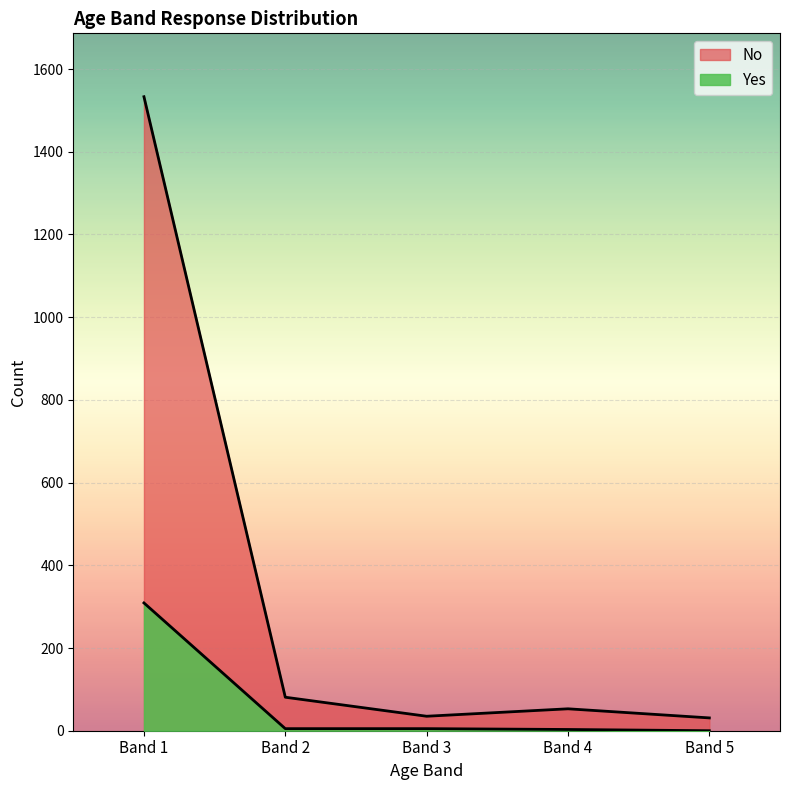

What is the sum of the Yes values at Band 3 and Band 5?

5